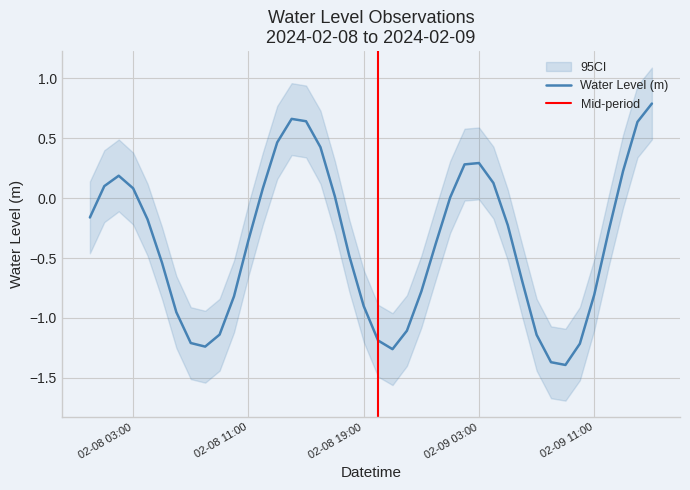

How many data points are above 0?

16